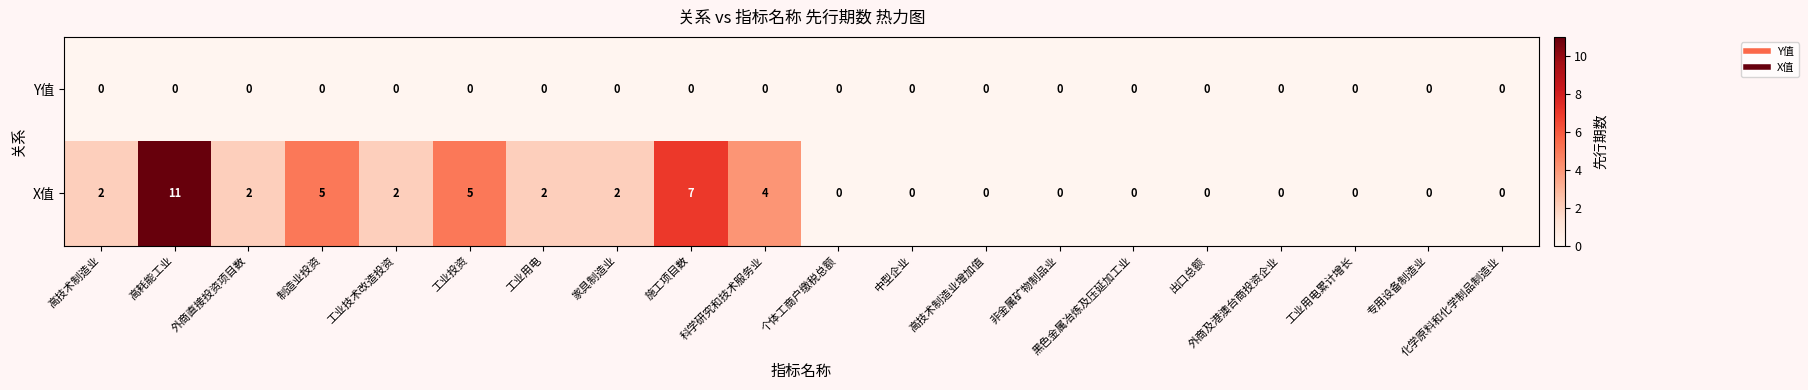

Which series has the largest total across all categories?

X值